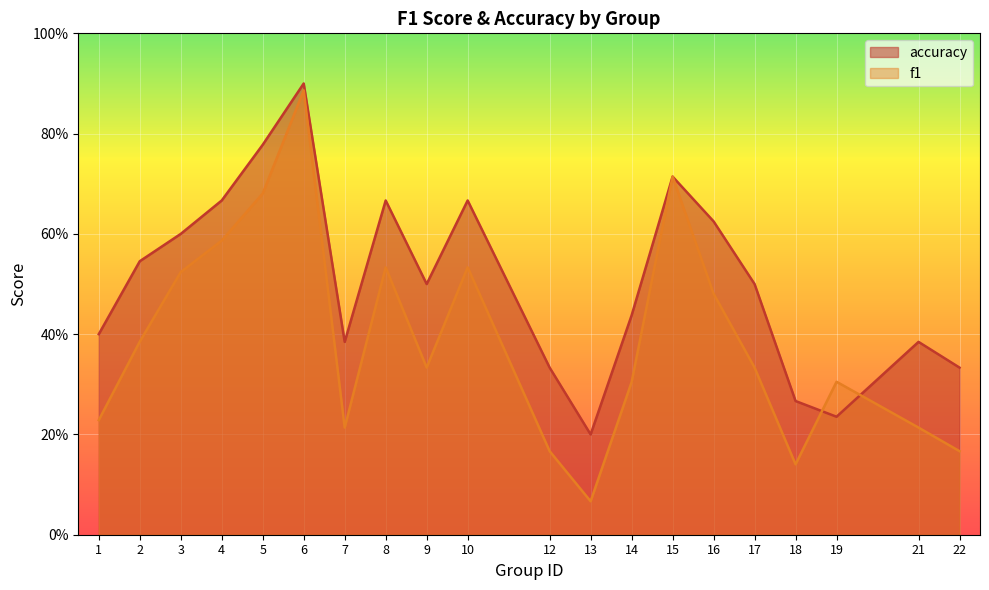

What is the sum of the f1 values at 22 and 4?

0.8